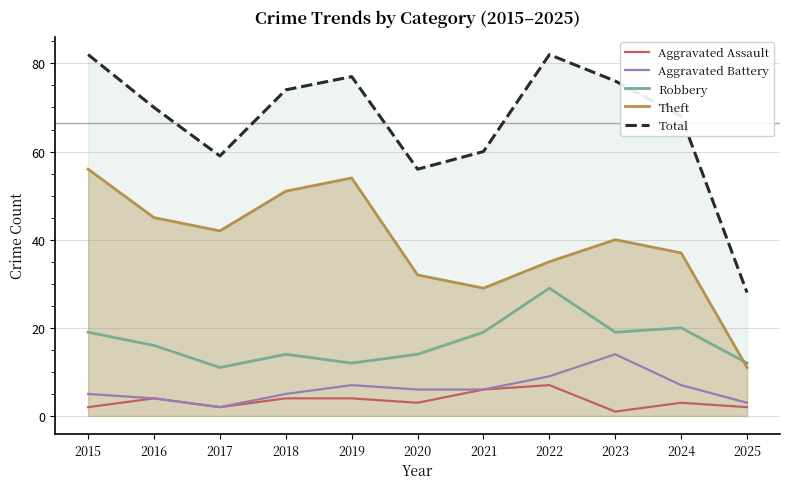

What is the value of the Total point at the 3rd from the left?

59